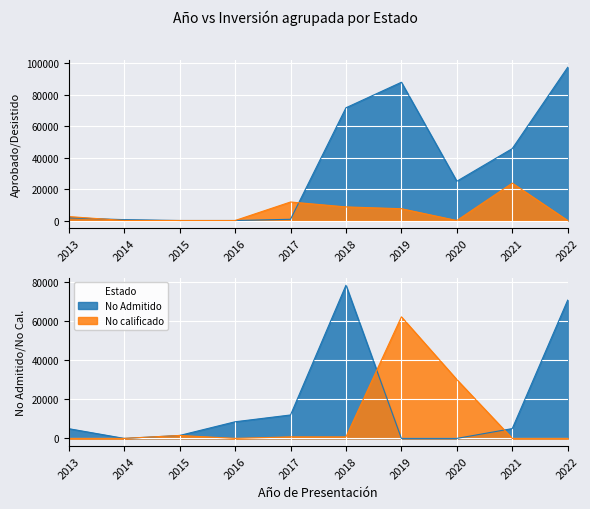

Does the chart display data point markers on the line(s)?

No